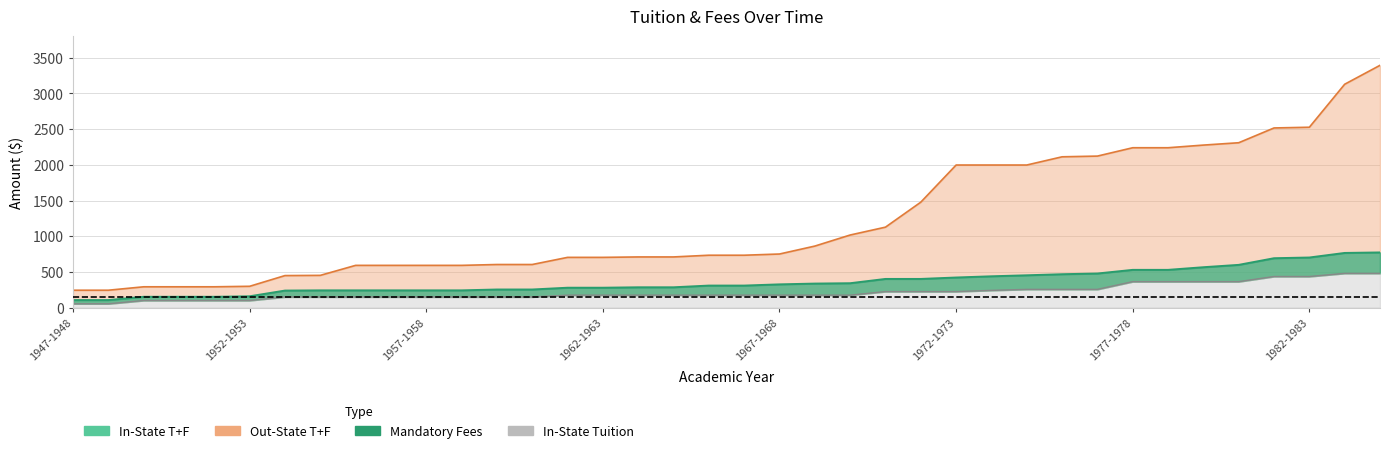

Which series has the largest total across all categories?

Out-State T+F